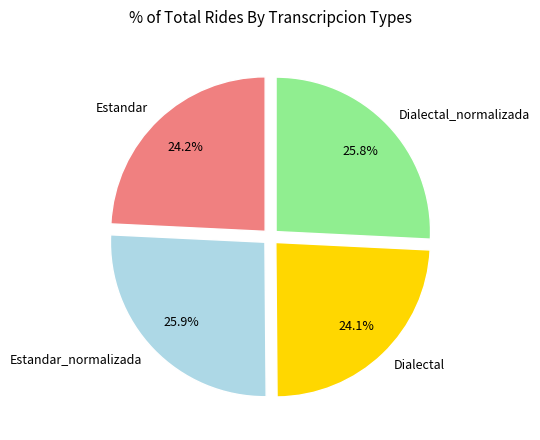

To the nearest percent, what portion does Dialectal_normalizada represent?

26%